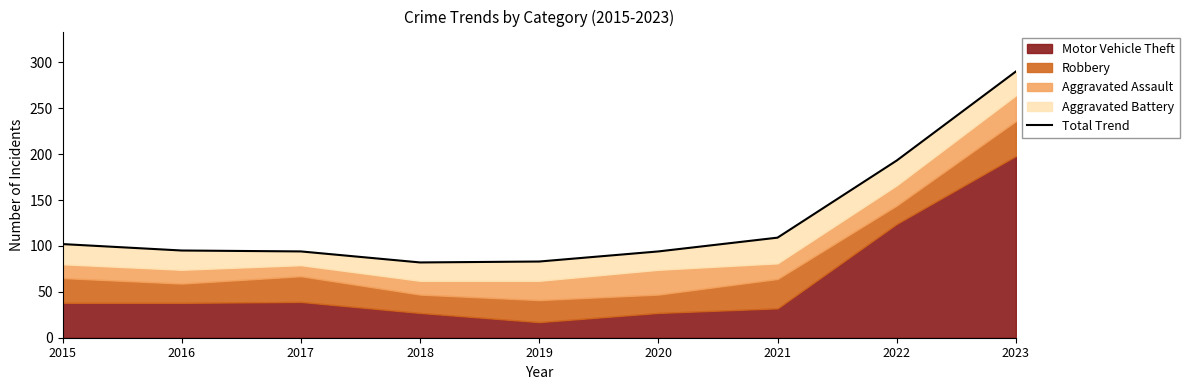

True or false: the data has more than 2 interior local peaks.

False